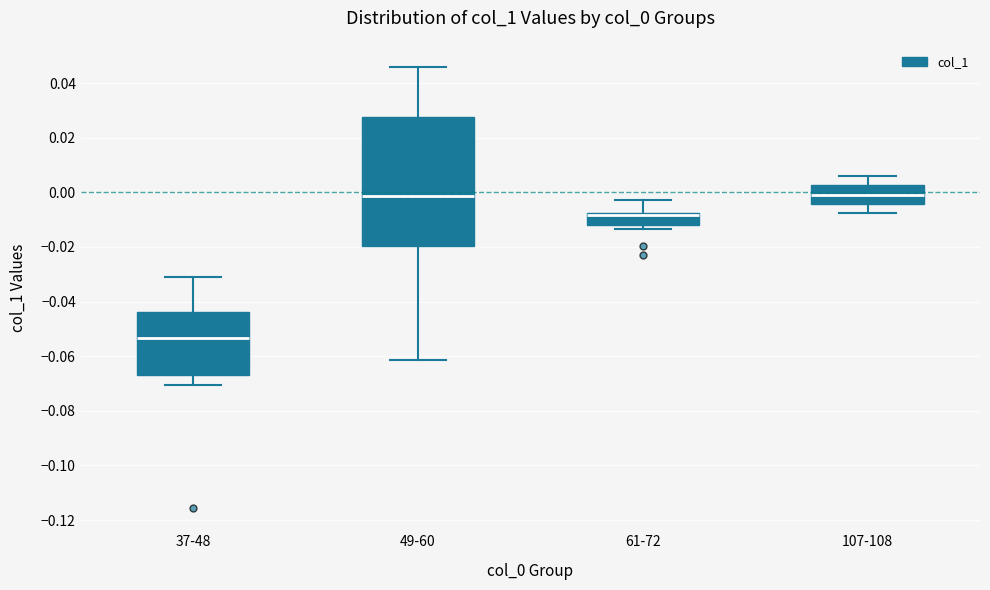

Where does the upper whisker of the box for 37-48 end on the y-axis? The values are not printed on the chart, so give them approximately, as read against the axis.

-0.030